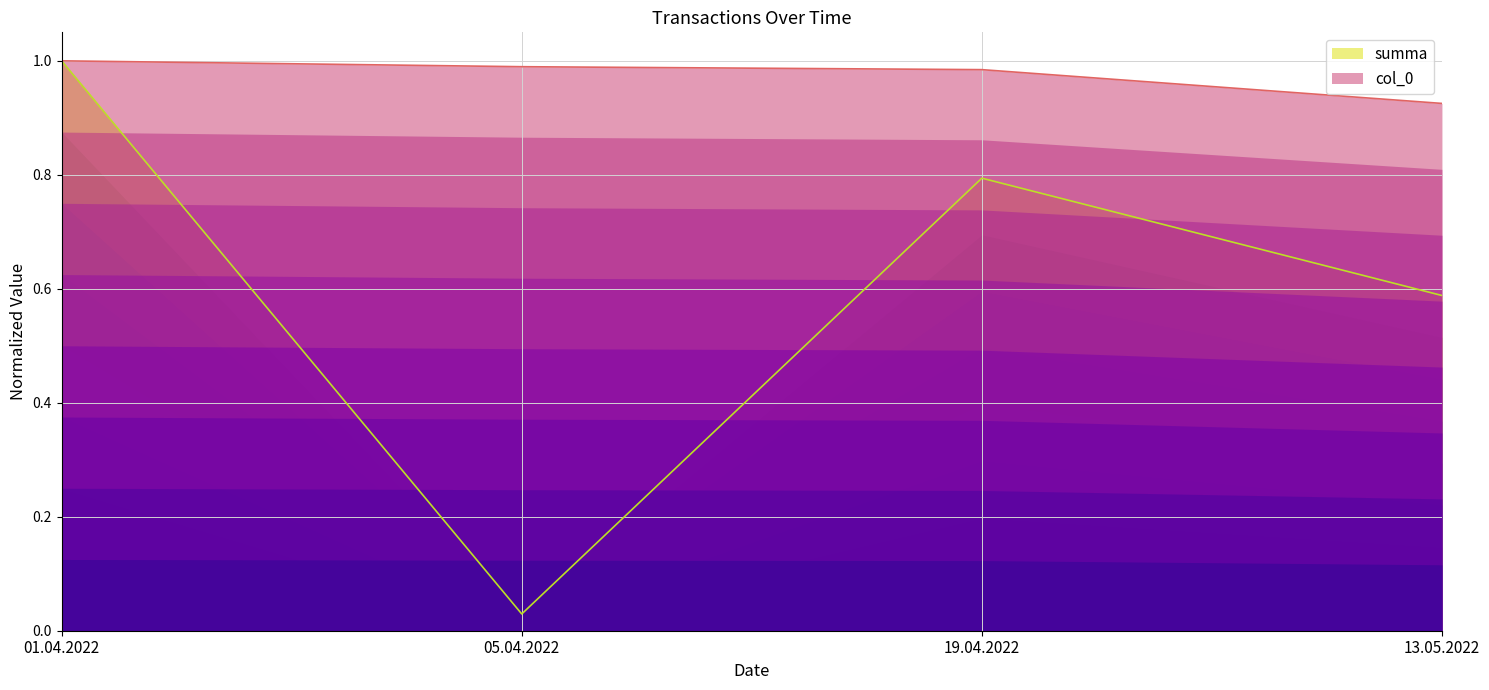

Is it true that col_0 equals 1.5 at 01.04.2022?

False